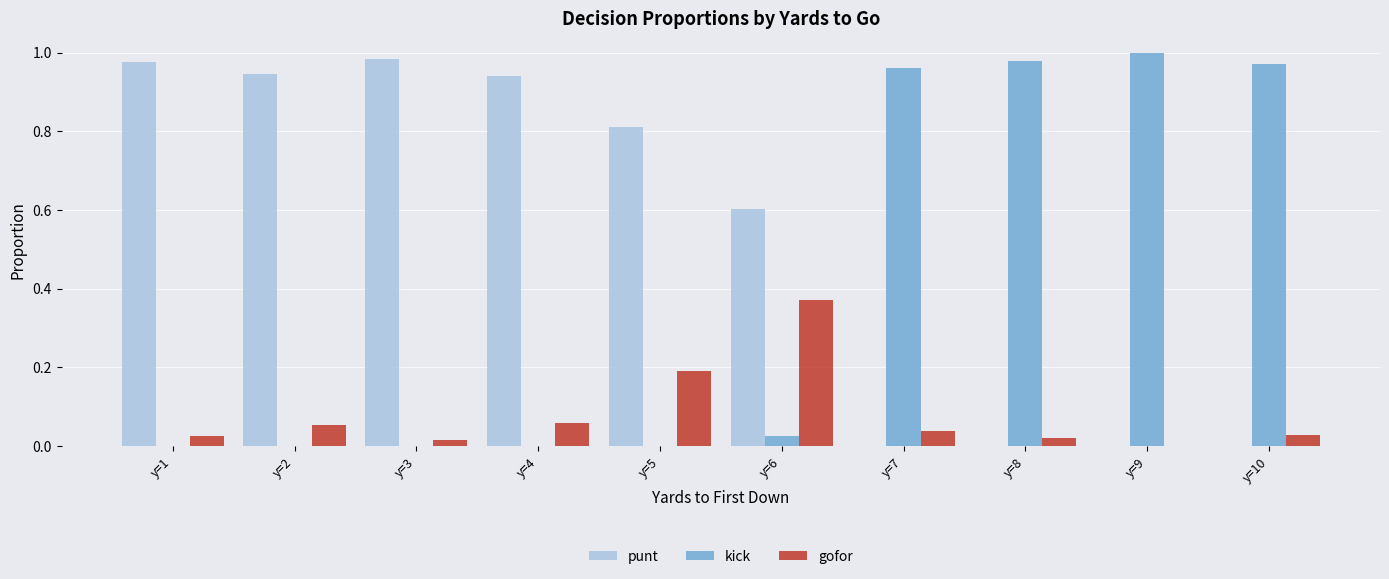

Does the chart contain stacked bars?

No